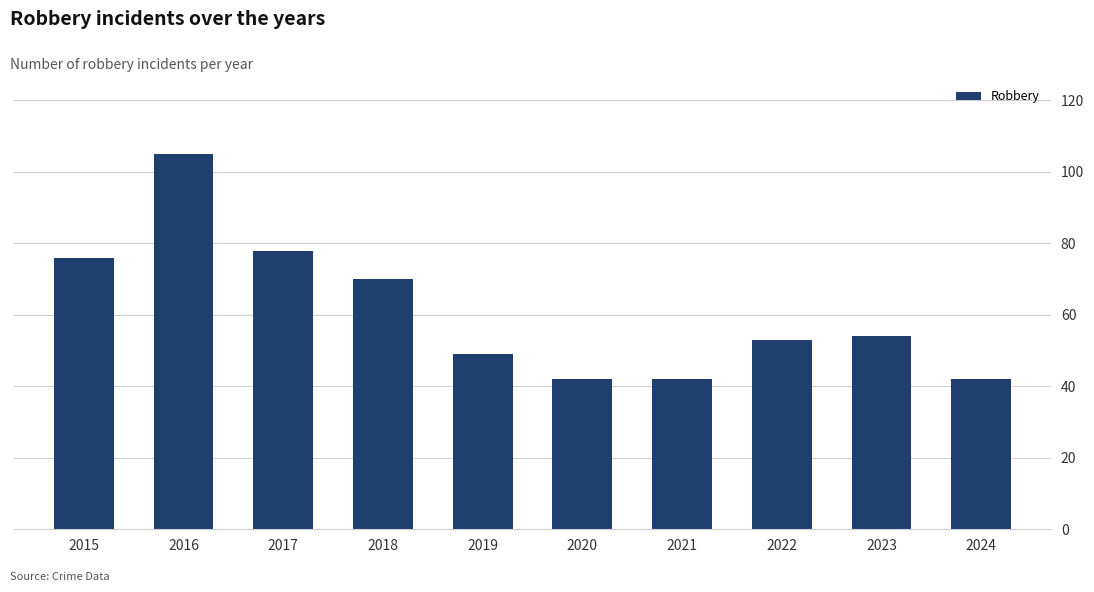

What is the greatest value displayed?

105